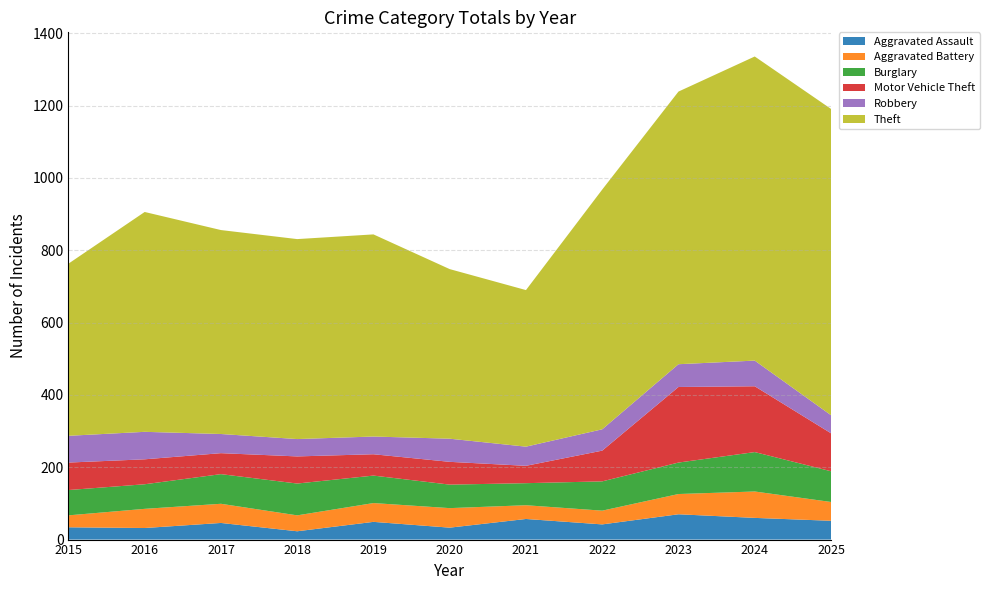

Reading right to left, list all the values displayed in this chart.

Aggravated Assault: 2025=52	2024=60	2023=70	2022=42	2021=57	2020=33	2019=49	2018=23	2017=46	2016=32	2015=34
Aggravated Battery: 2025=52	2024=73	2023=56	2022=38	2021=38	2020=54	2019=52	2018=44	2017=53	2016=53	2015=33
Burglary: 2025=85	2024=109	2023=87	2022=81	2021=61	2020=65	2019=76	2018=88	2017=82	2016=68	2015=70
Motor Vehicle Theft: 2025=105	2024=182	2023=209	2022=85	2021=48	2020=63	2019=59	2018=75	2017=58	2016=69	2015=76
Robbery: 2025=50	2024=71	2023=63	2022=59	2021=53	2020=64	2019=49	2018=48	2017=53	2016=76	2015=74
Theft: 2025=847	2024=841	2023=754	2022=663	2021=433	2020=469	2019=559	2018=553	2017=564	2016=608	2015=476